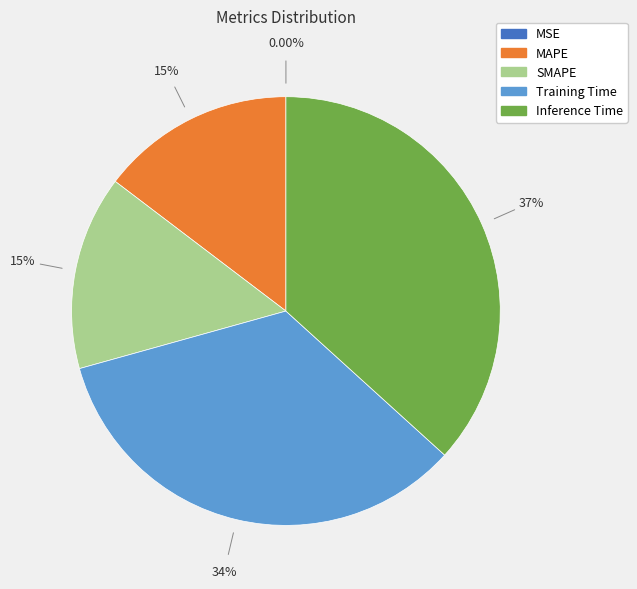

True or false: MAPE accounts for 1% of the total.

False